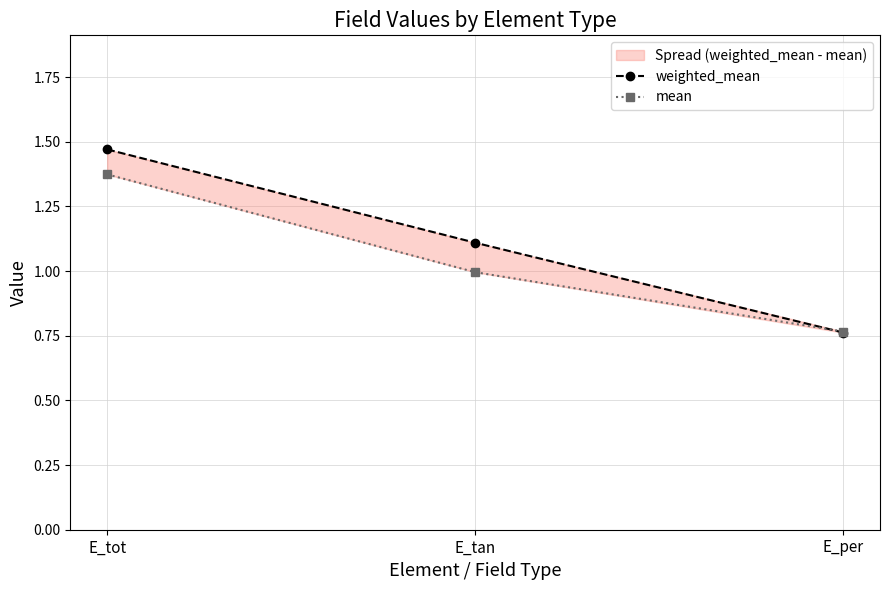

Is the value of mean at E_per greater than the value of weighted_mean at E_tot?

No